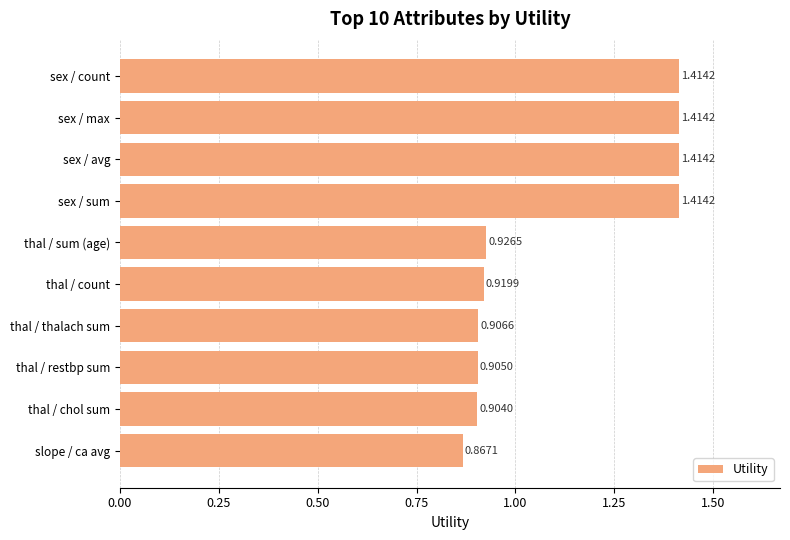

Which label corresponds to the smallest value in the chart?

slope / ca avg